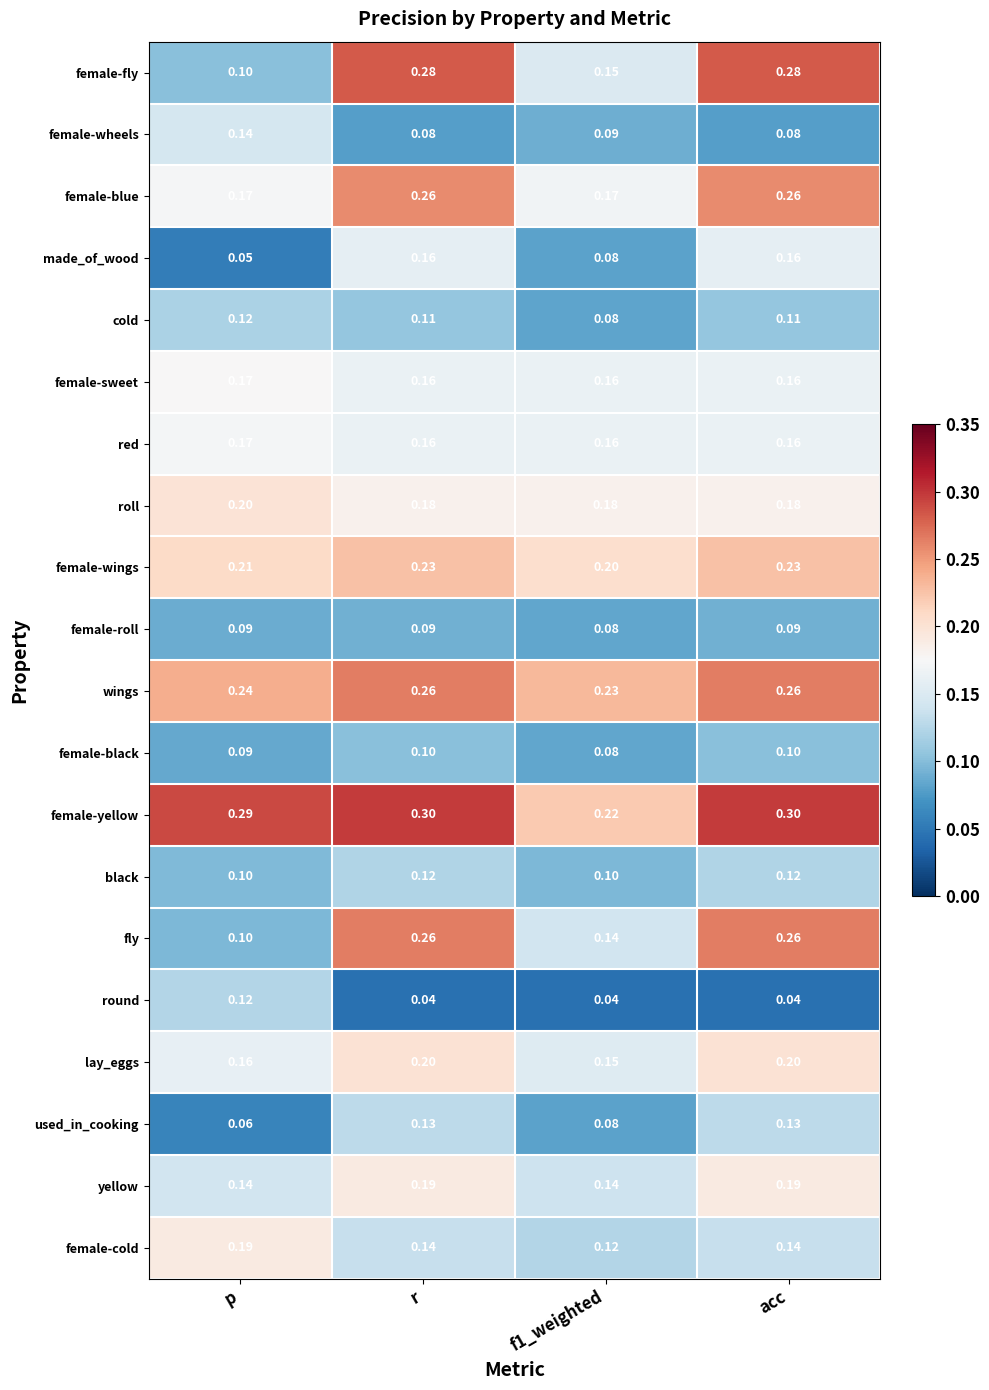

Is the value of female-yellow at r greater than the value of lay_eggs at acc?

Yes